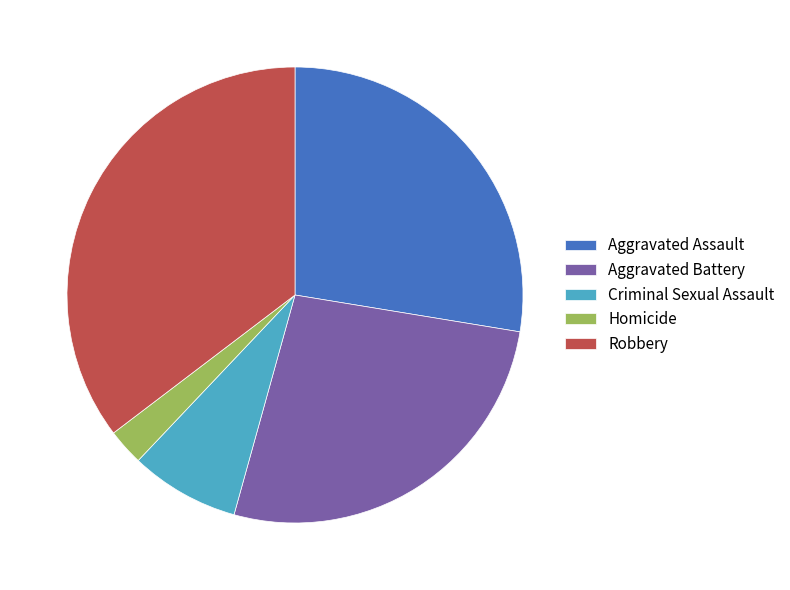

Is it true that Aggravated Assault is 37% of the pie?

False